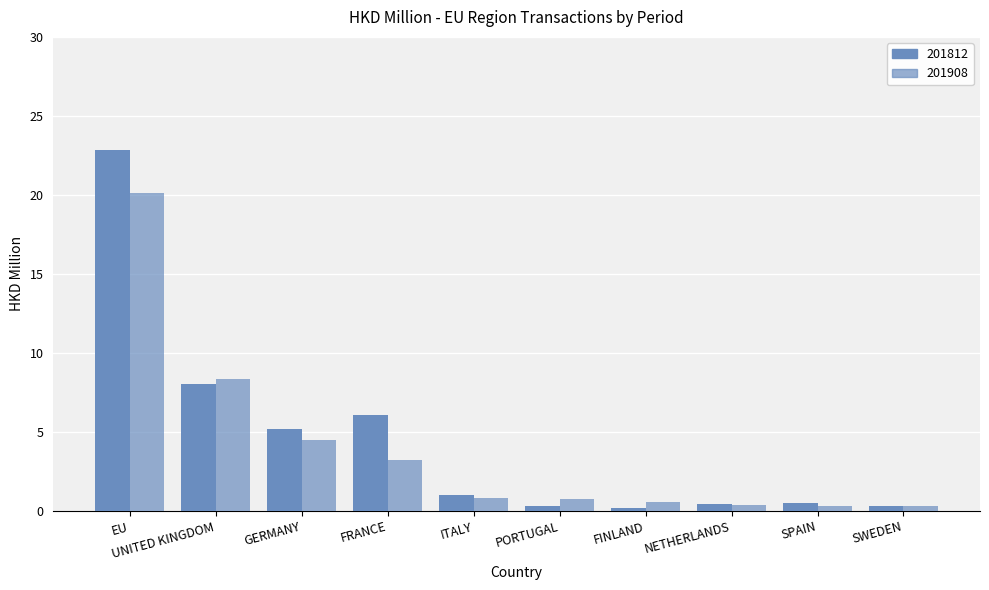

The value of 201908 at PORTUGAL is 1.3. True or false?

False